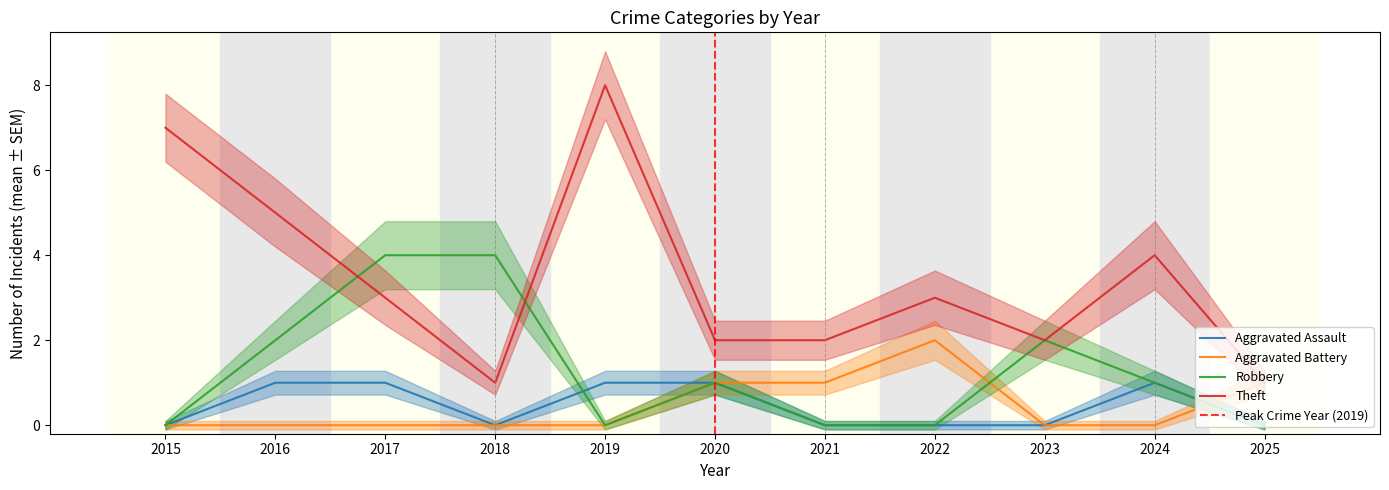

What is the difference between the maximum and minimum values in the Aggravated Assault series?

1